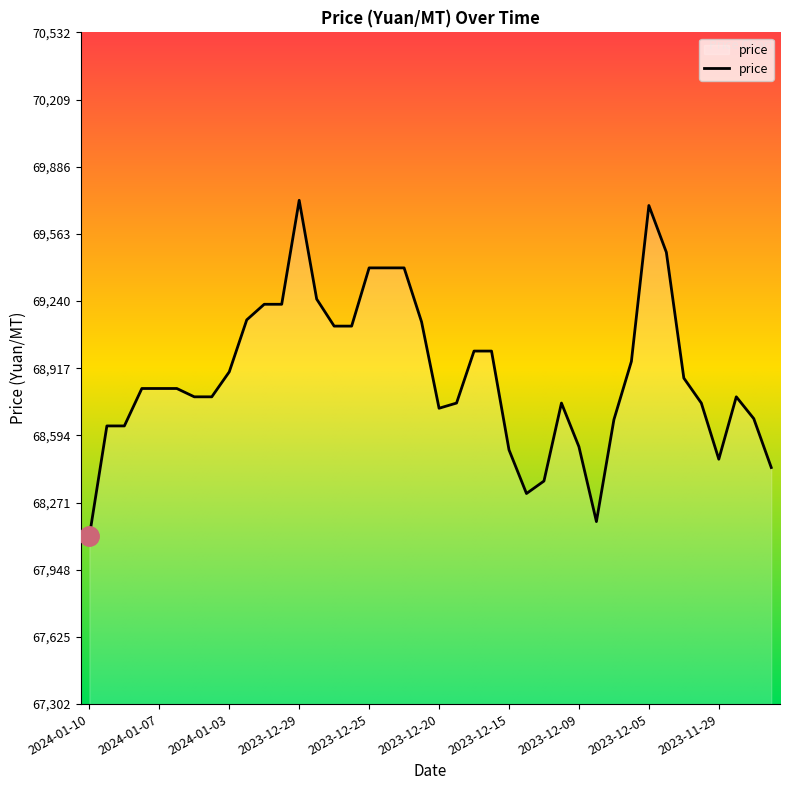

What is the smallest value displayed?

68110